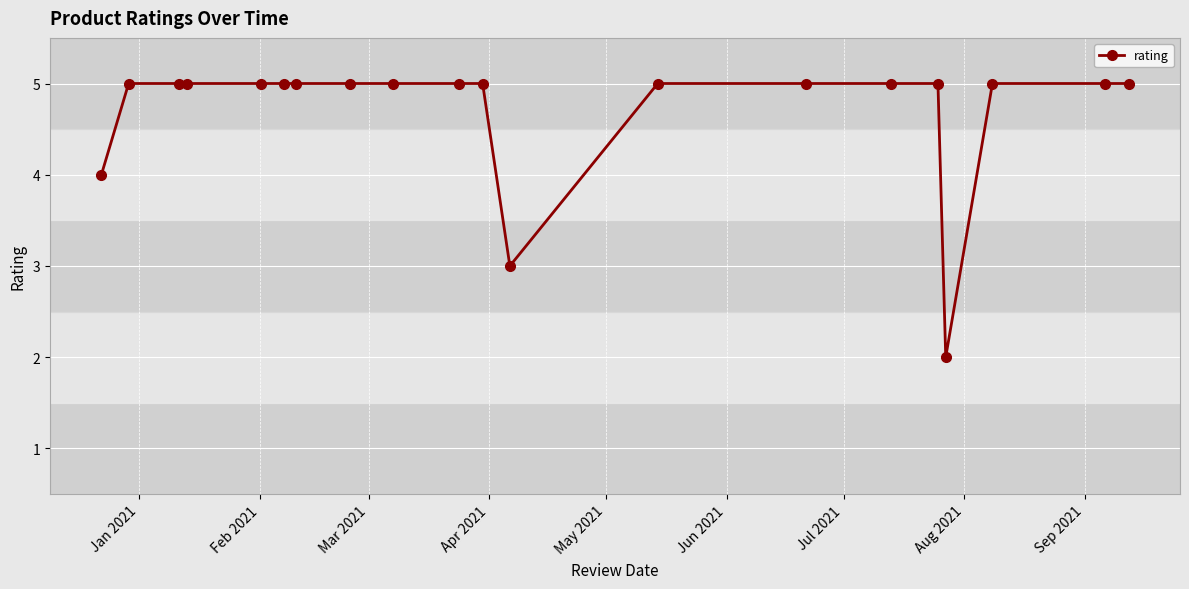

What is the maximum value shown in the chart?

5